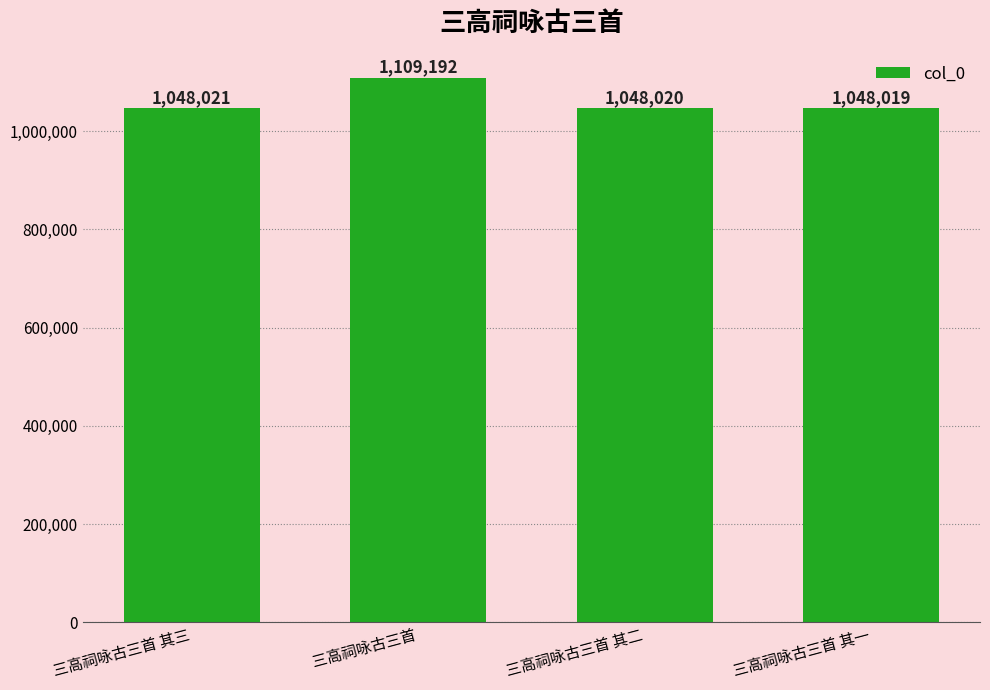

Reading left to right, transcribe all the data shown in this chart.

1048021	1109192	1048020	1048019